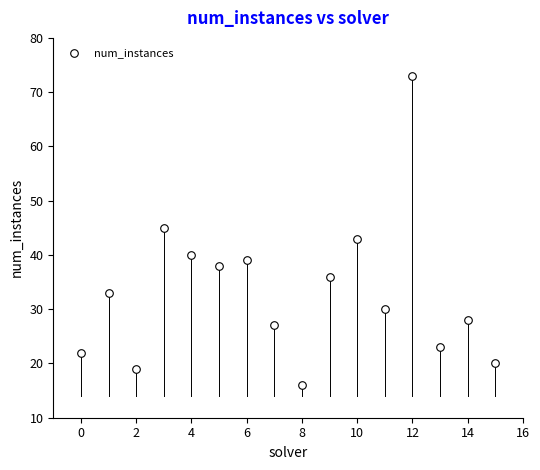

What is the range of Y values (max minus min)?

57